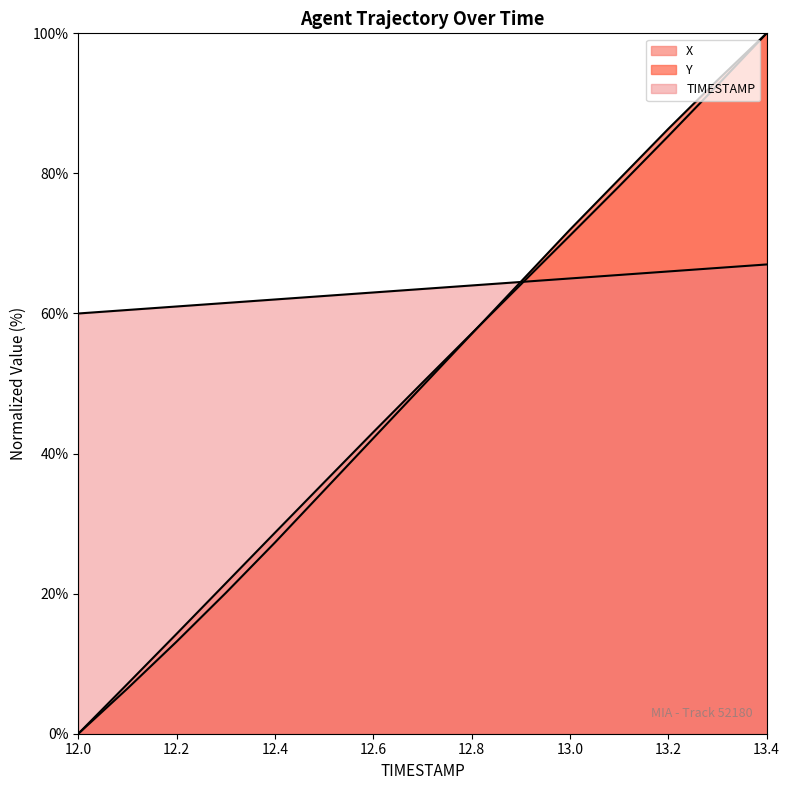

The X series shows 34.8 at 12.0. True or false?

False